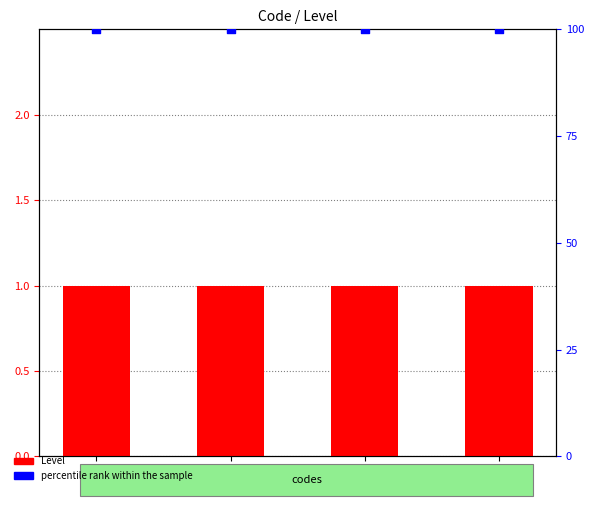

At how many categories does at least one series exceed 36?

4